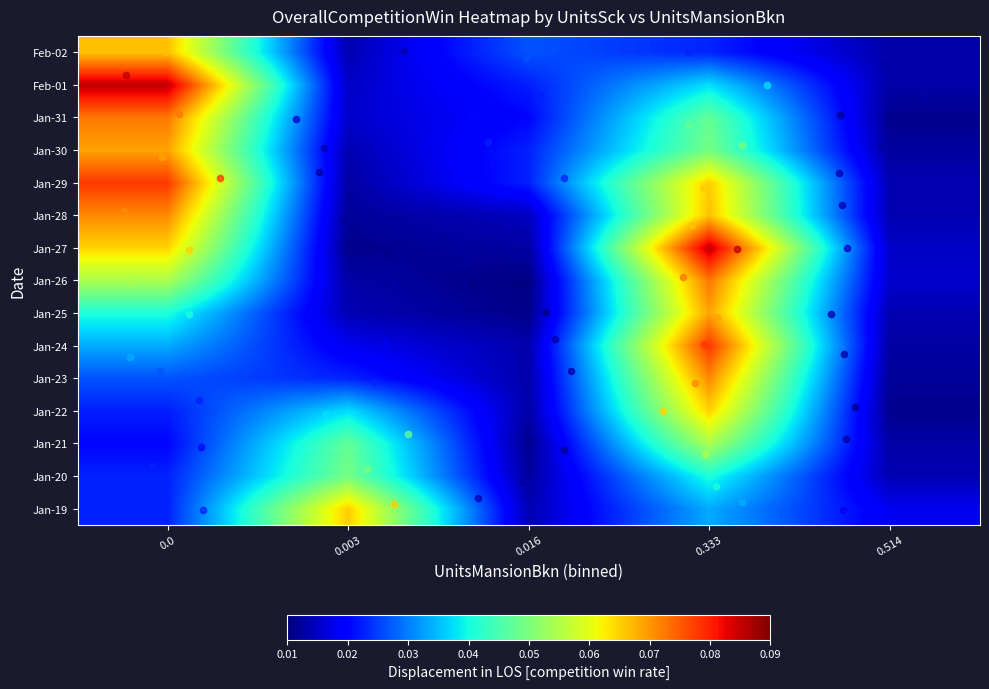

Which series has the widest spread of values?

Jan-27